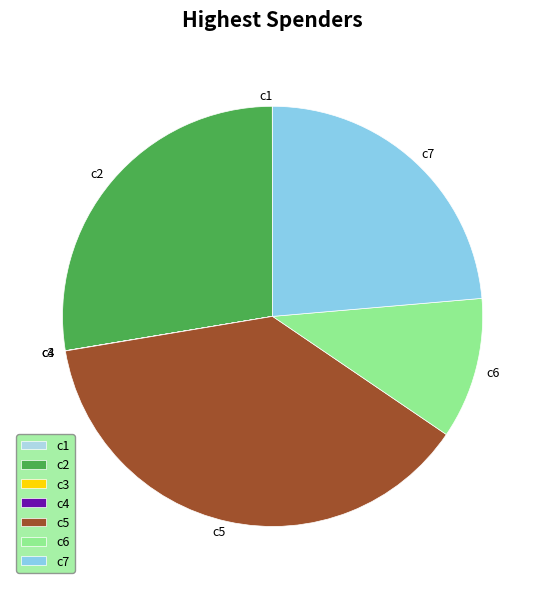

Does c6 represent more than half of the total?

No